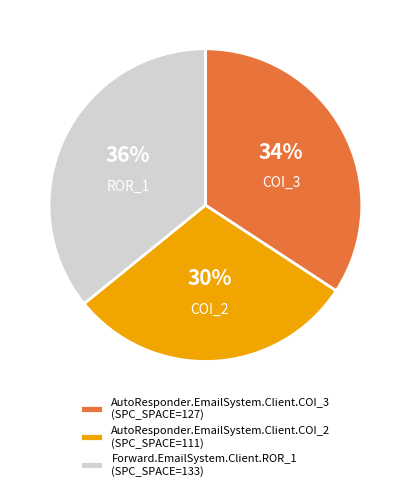

Between AutoResponder.EmailSystem.Client.COI_2 (SPC_SPACE=111) and Forward.EmailSystem.Client.ROR_1 (SPC_SPACE=133), which is larger?

Forward.EmailSystem.Client.ROR_1 (SPC_SPACE=133)